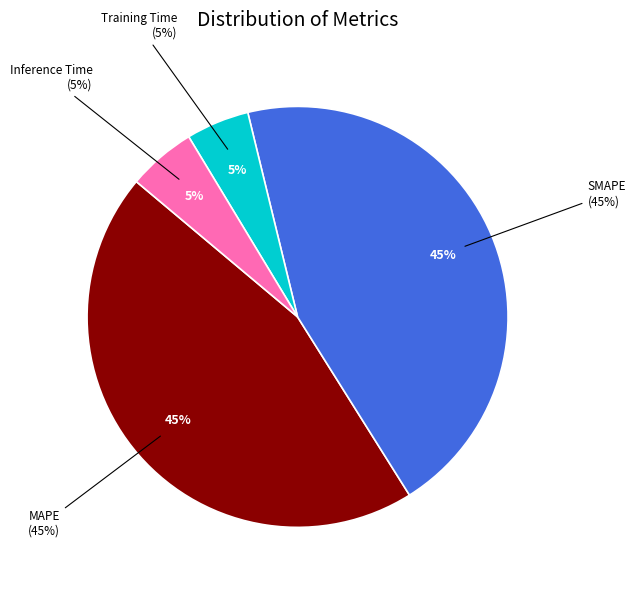

True or false: Training Time accounts for 5% of the total.

True